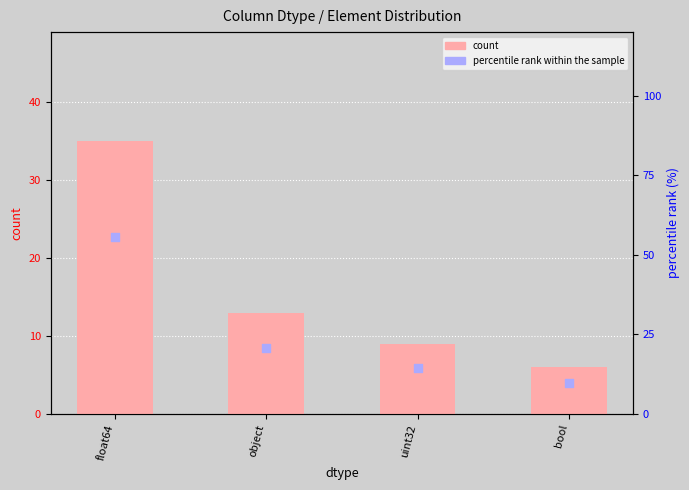

Which series has the largest Y range (max minus min)?

percentile rank within the sample